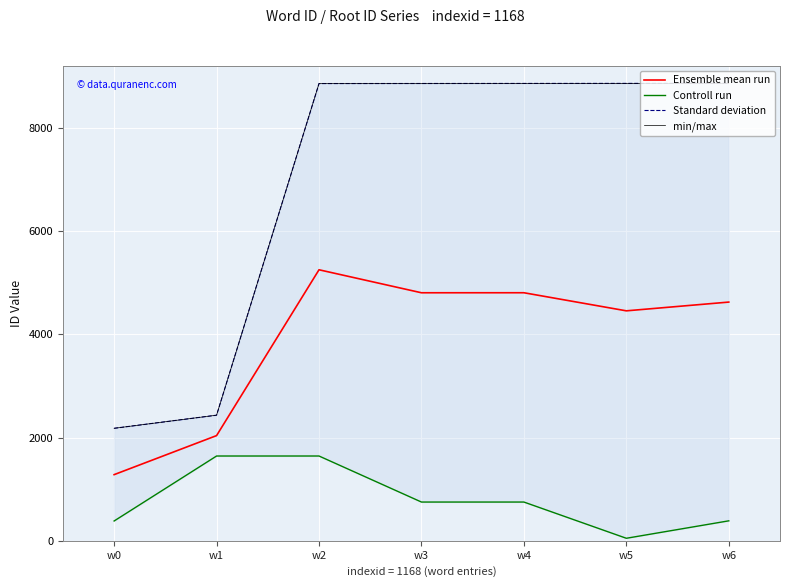

What is the maximum value shown in the chart?

8864.0